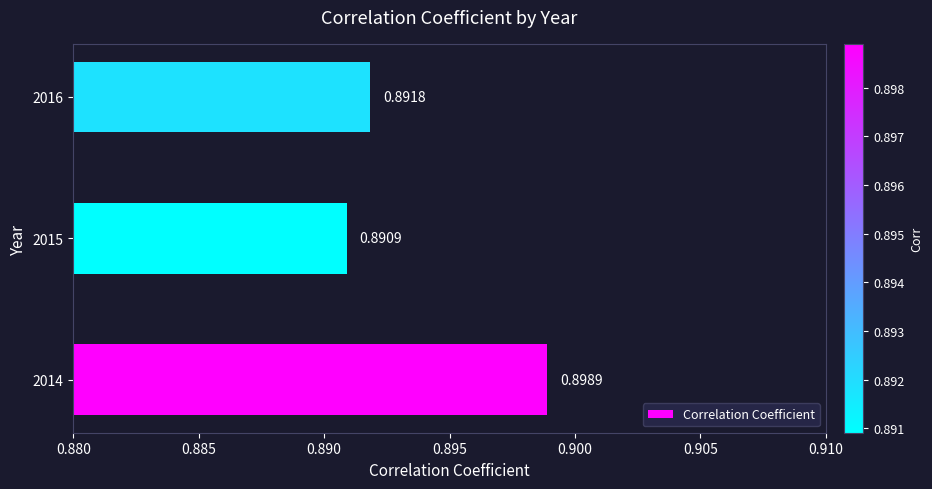

Which label corresponds to the smallest value in the chart?

2015